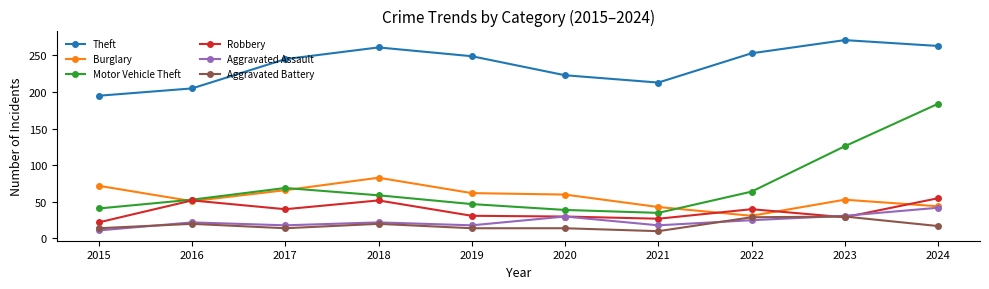

Is this an area chart (filled region under the line)?

No